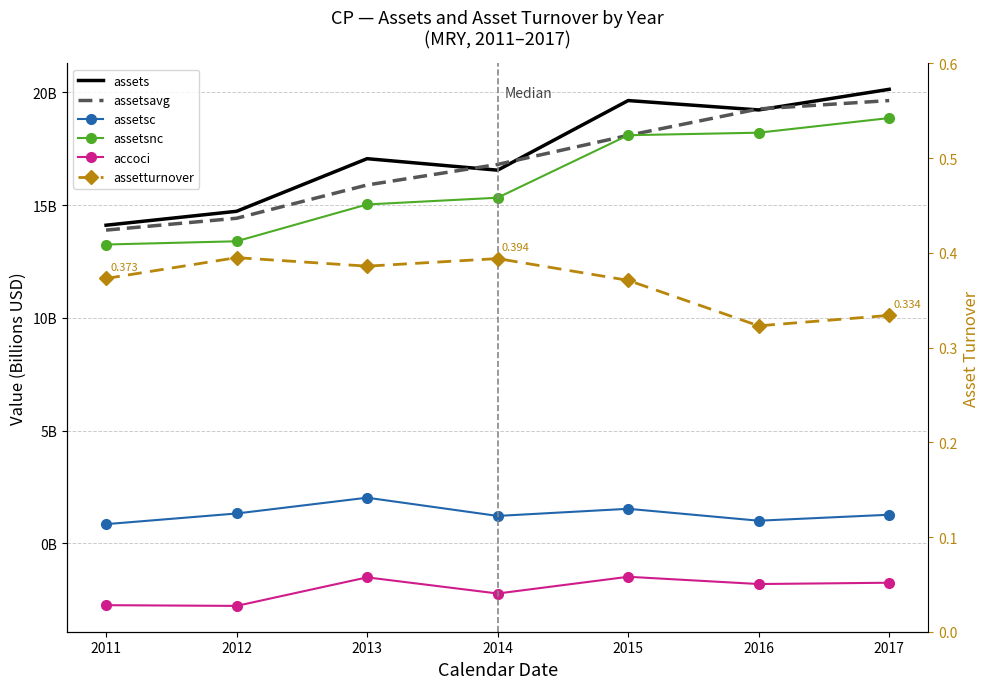

What is the difference between the maximum and minimum values in the assetsnc series?

5.6